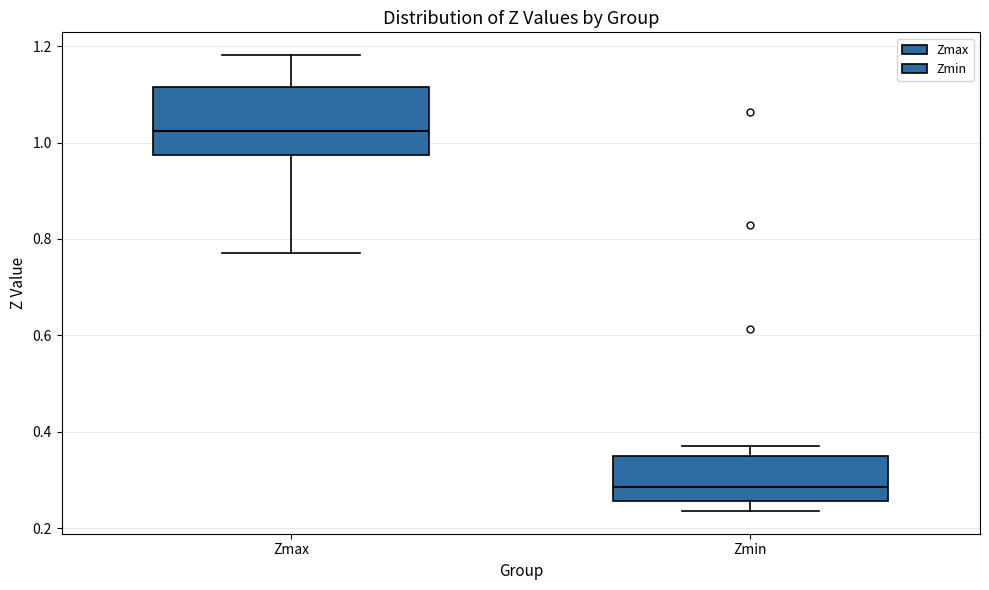

Which box's median line is the lowest?

Zmin